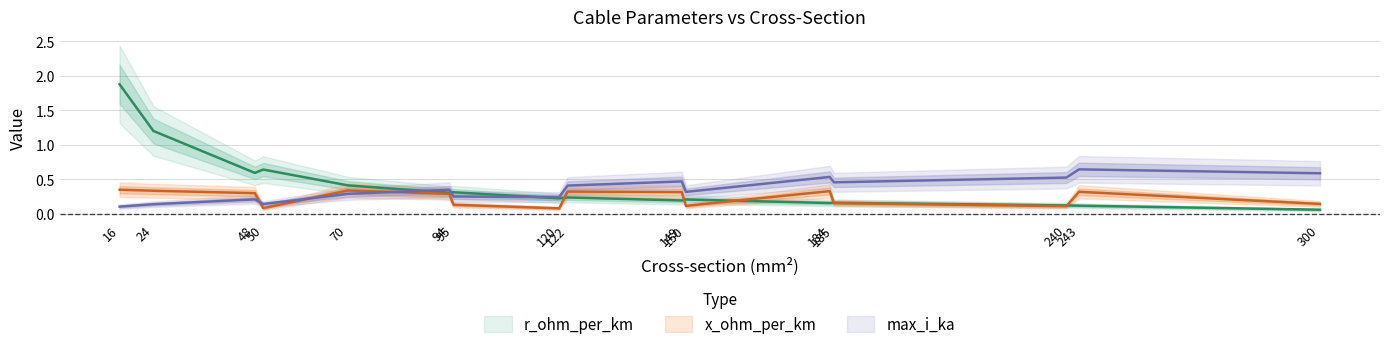

Where is x_ohm_per_km nearest to the value 0?

120